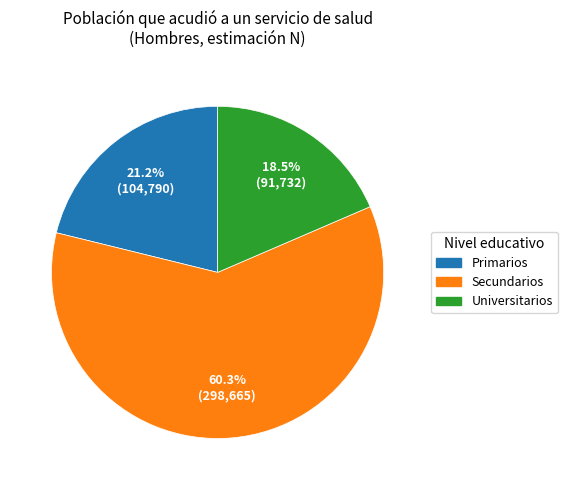

Rank the categories by value from lowest to highest.

Universitarios, Primarios, Secundarios